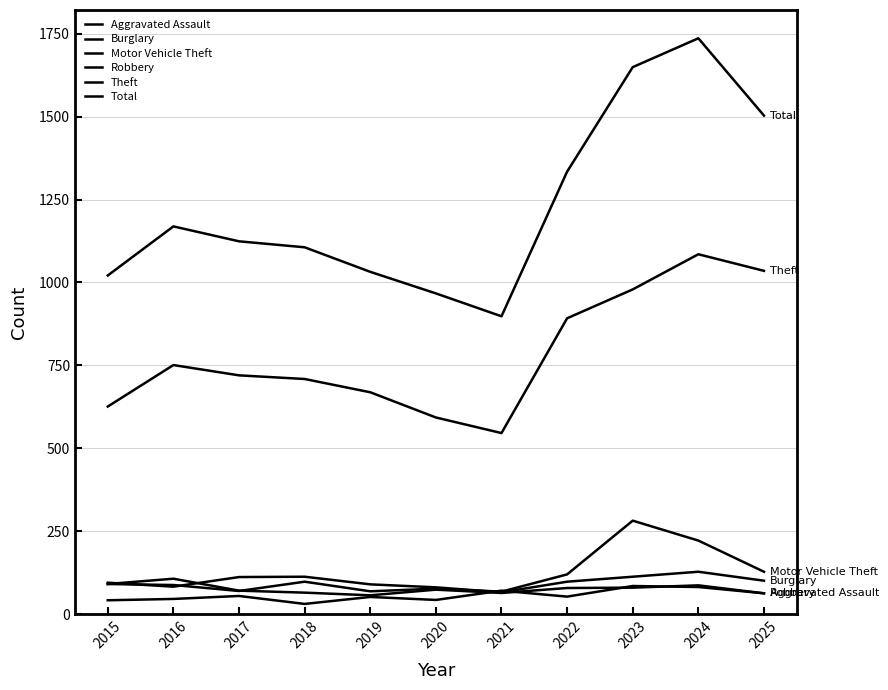

Is this an area chart (filled region under the line)?

No